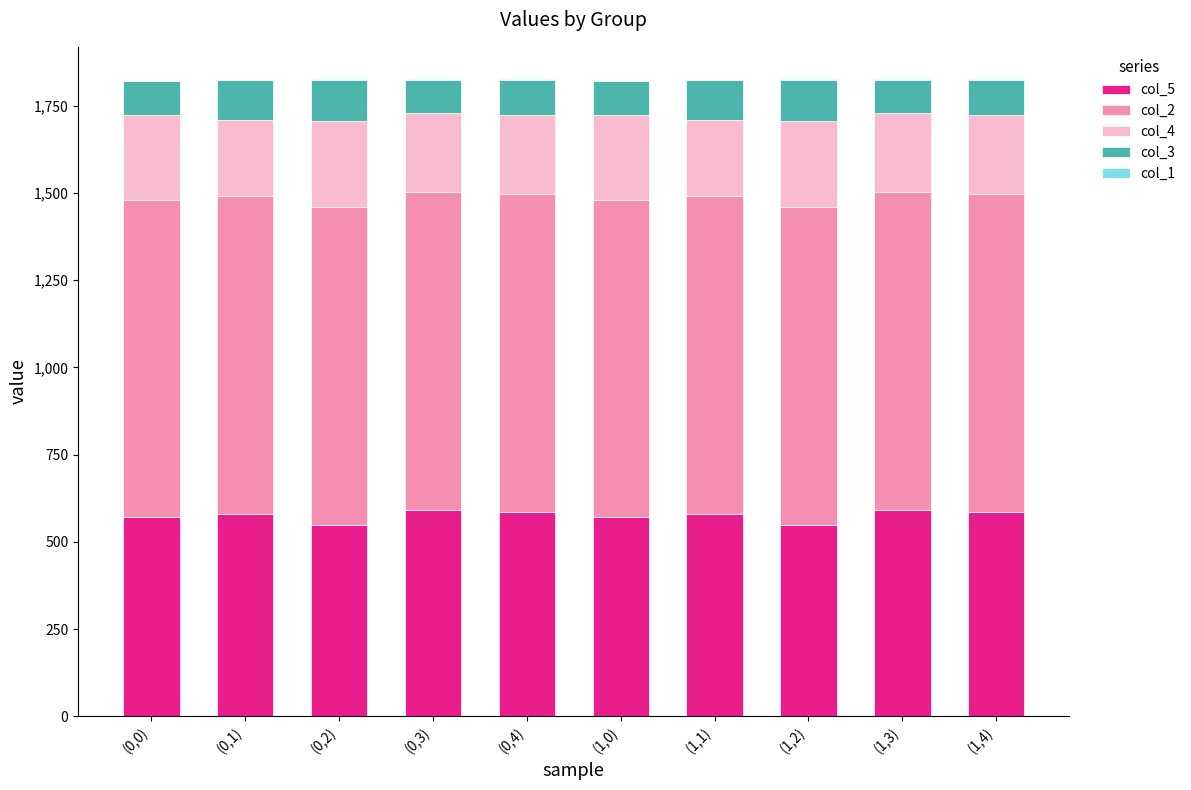

The value of col_5 at (0,3) is 591. True or false?

True